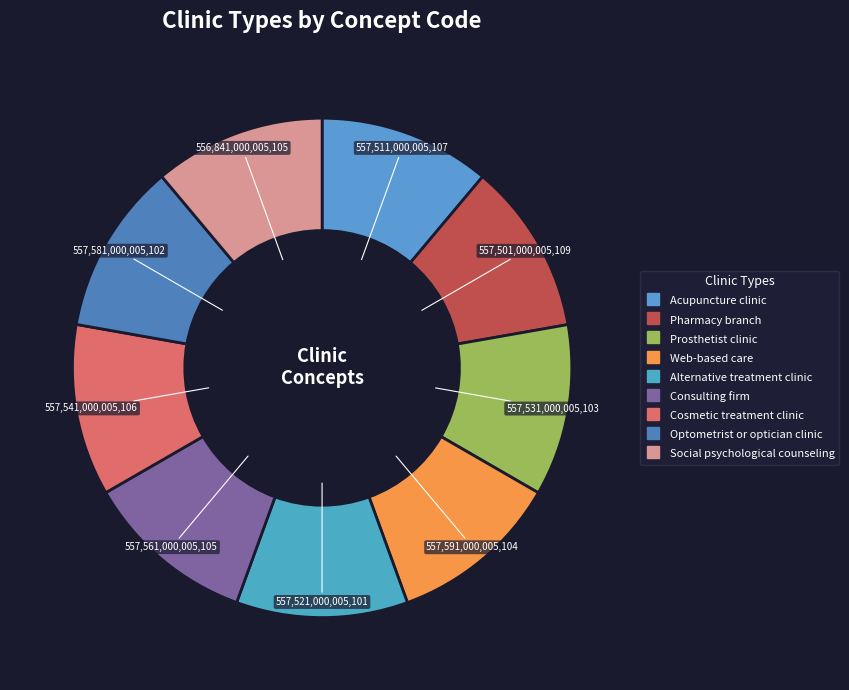

Which slice is the smallest?

Social psychological counseling